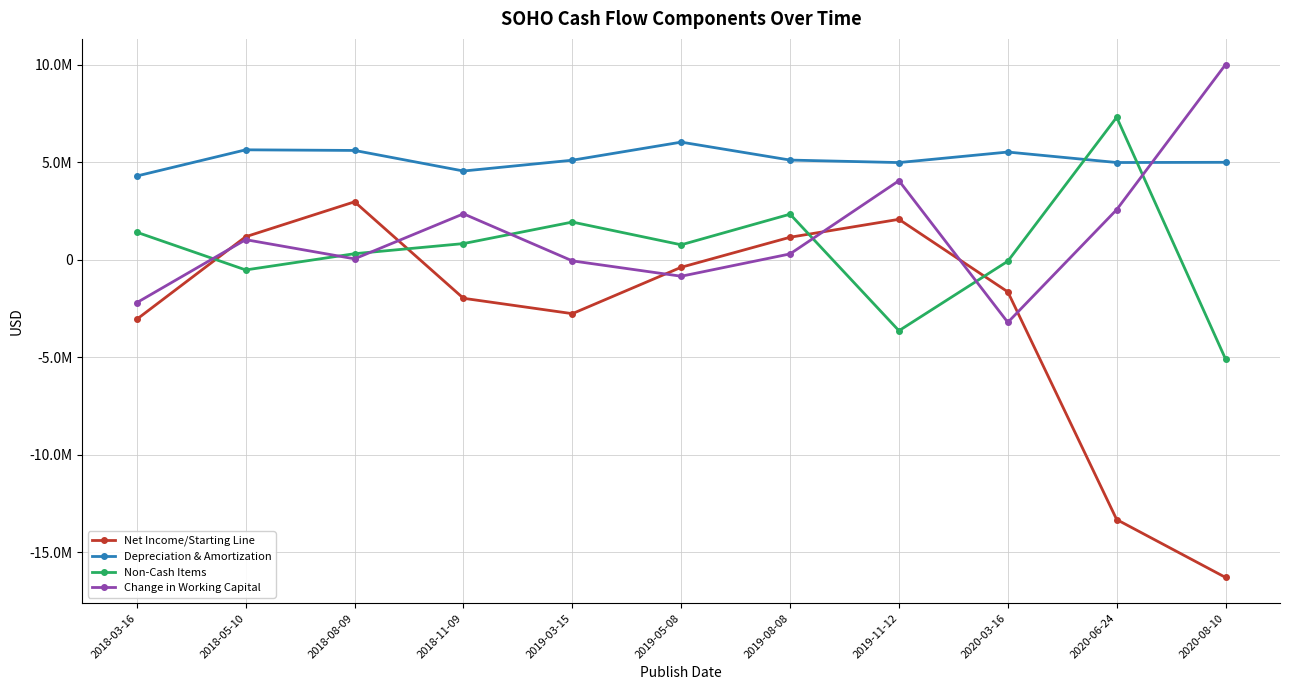

What is the total value across all series at 2020-03-16?

571691